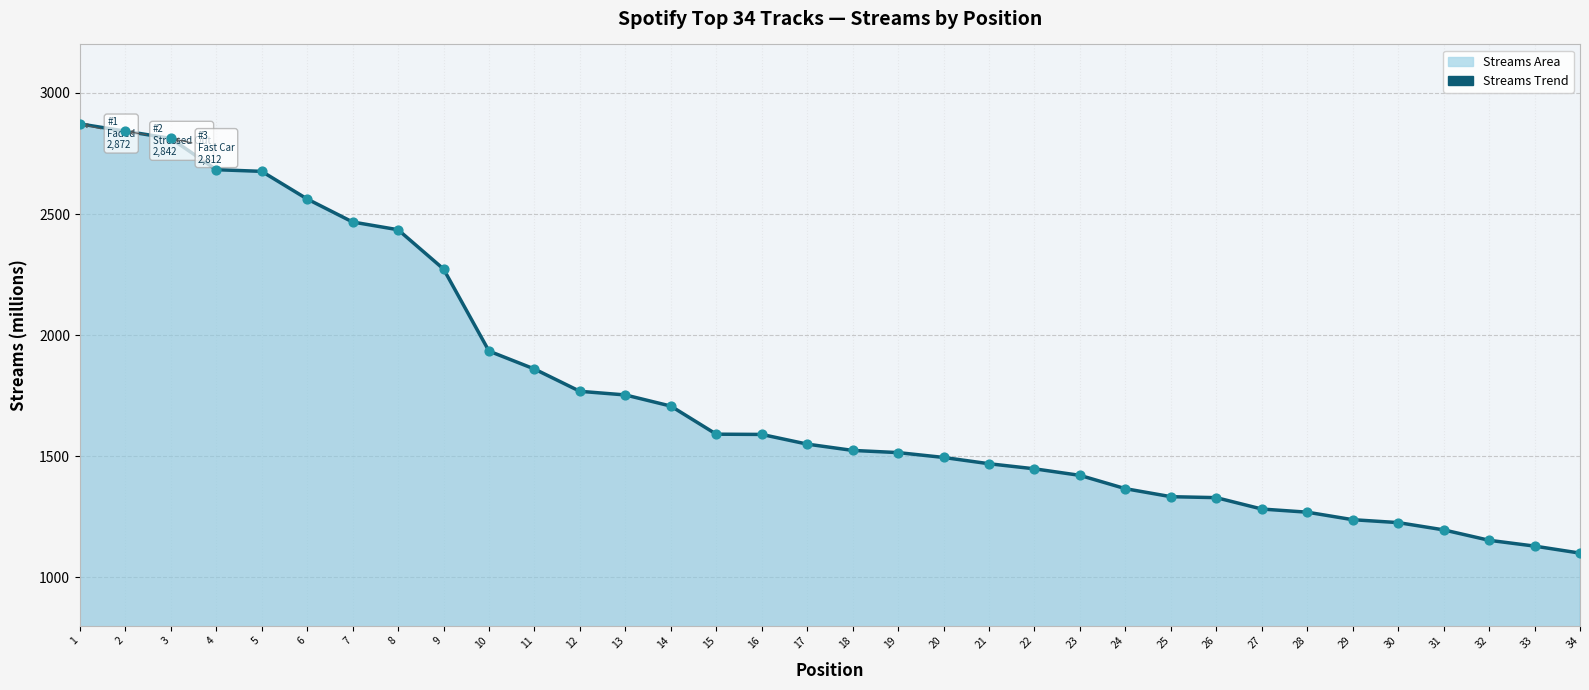

What is the total value across all series at 9?

4546